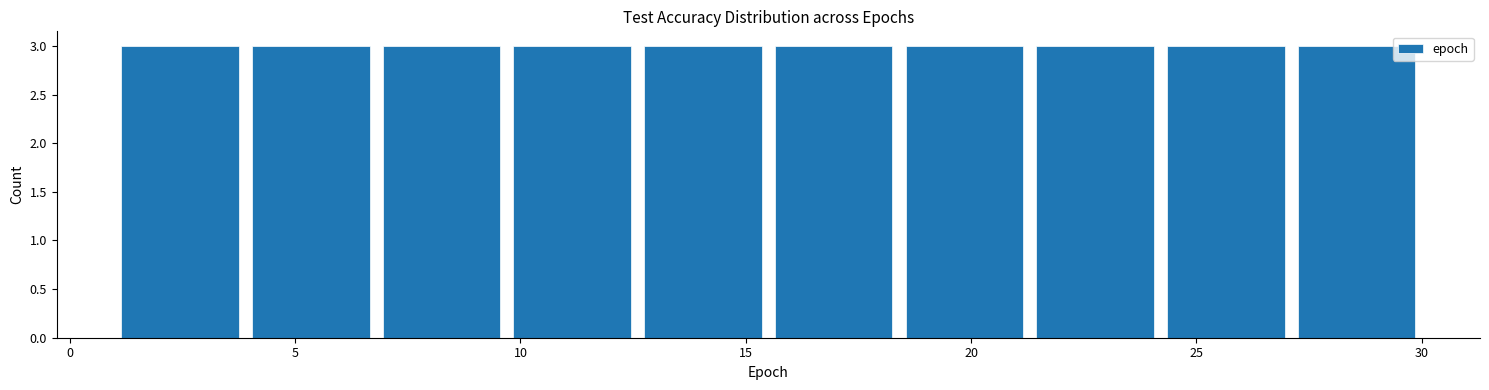

How tall is the bar that spans 9.7 to 12.6 on the x-axis? Neither the bar edges nor the heights are printed on the chart, so give them approximately, as read against the axes.

3